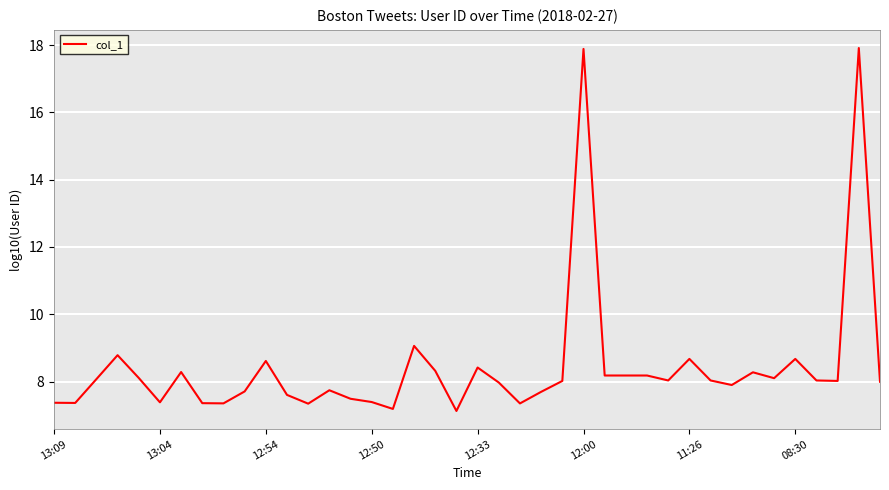

What is the difference between the maximum and minimum values?

10.8